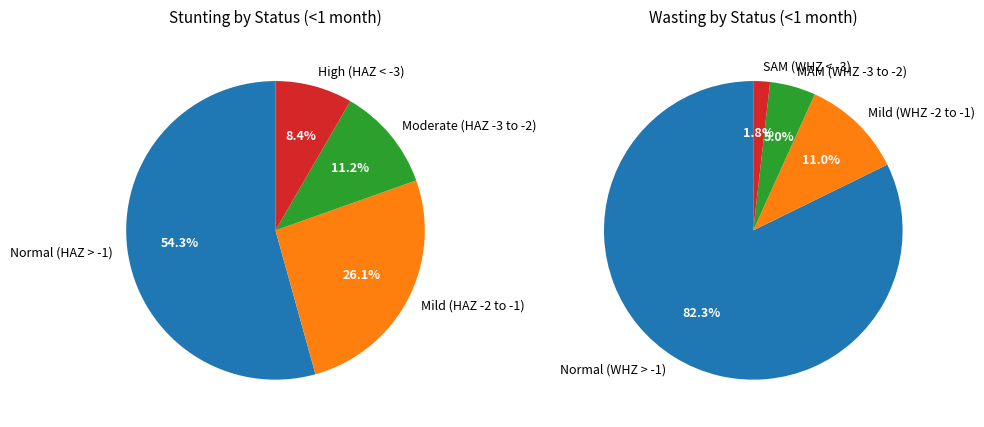

To the nearest percent, what is the difference between the largest and smallest slice percentages?

80%